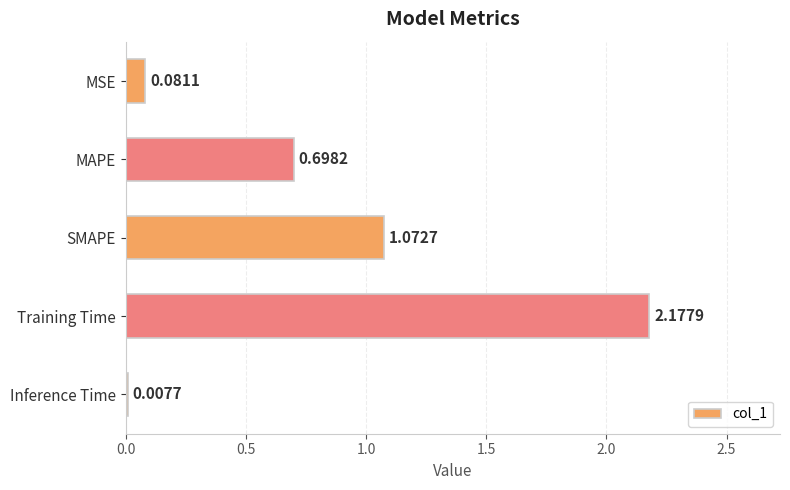

Count the number of categories in the chart.

5